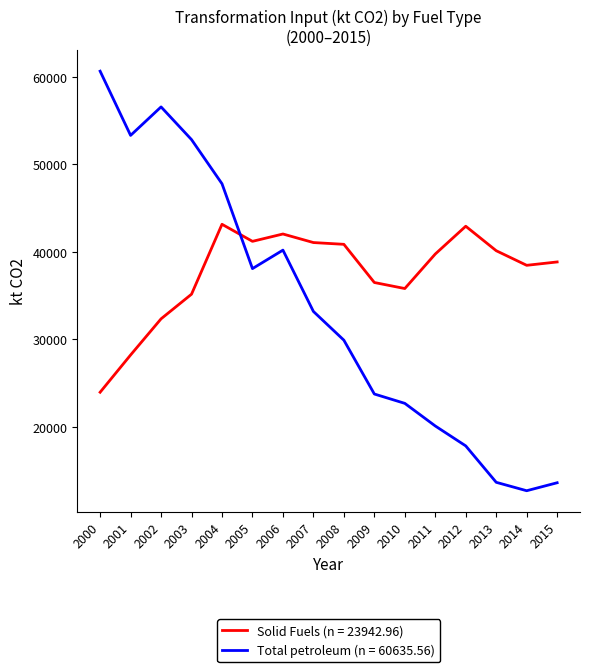

Which series has the largest total across all categories?

Solid Fuels (n = 23942.96)